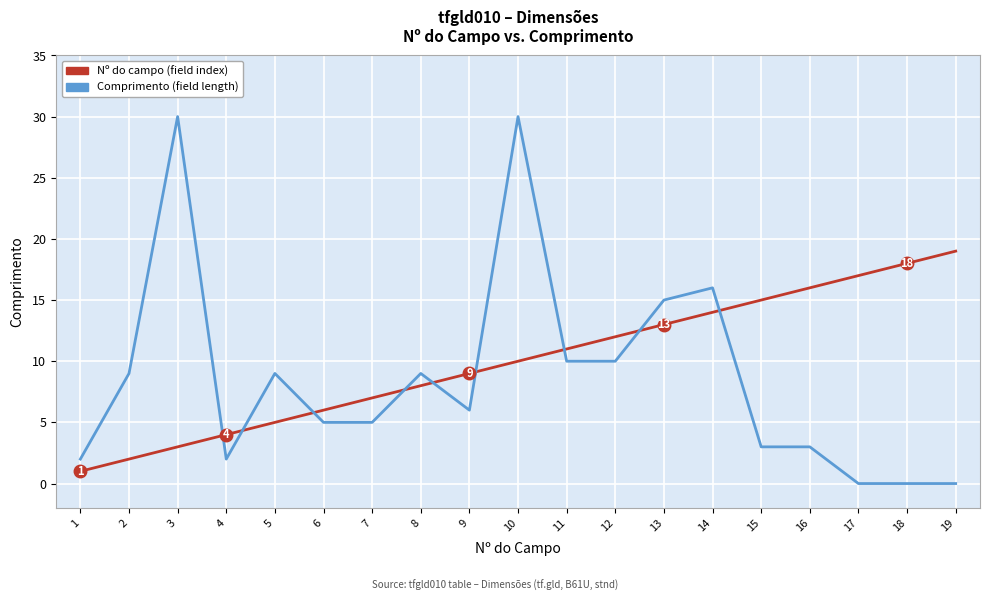

What is the maximum value shown in the chart?

30